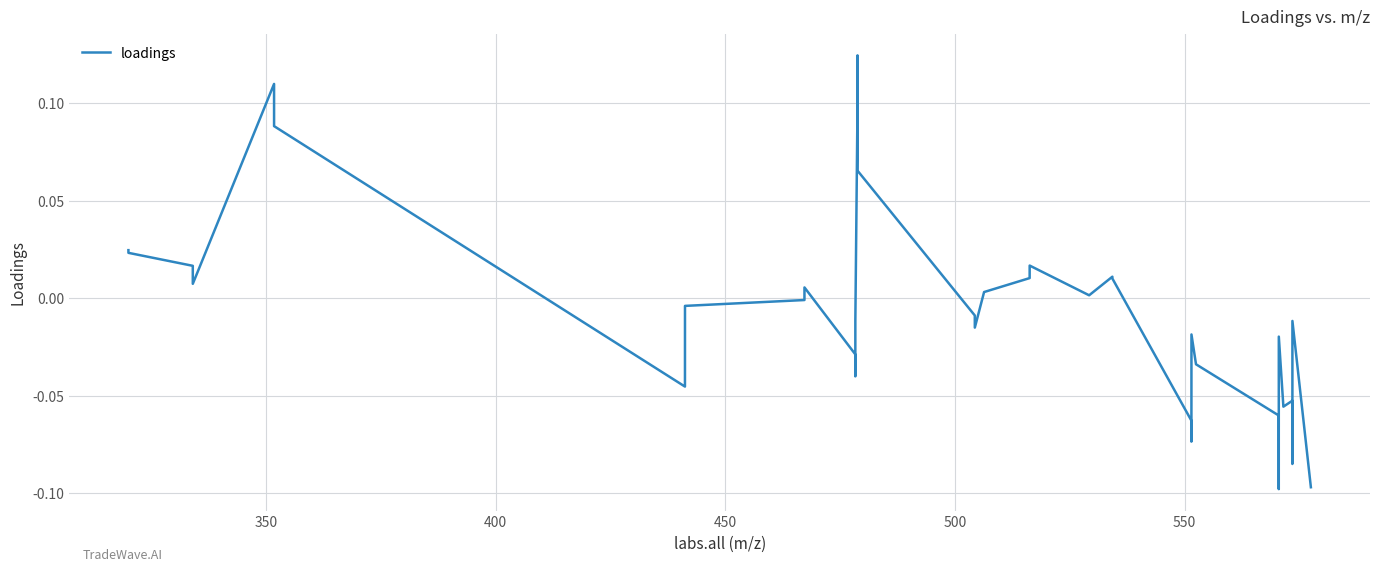

What is the greatest value displayed?

0.1